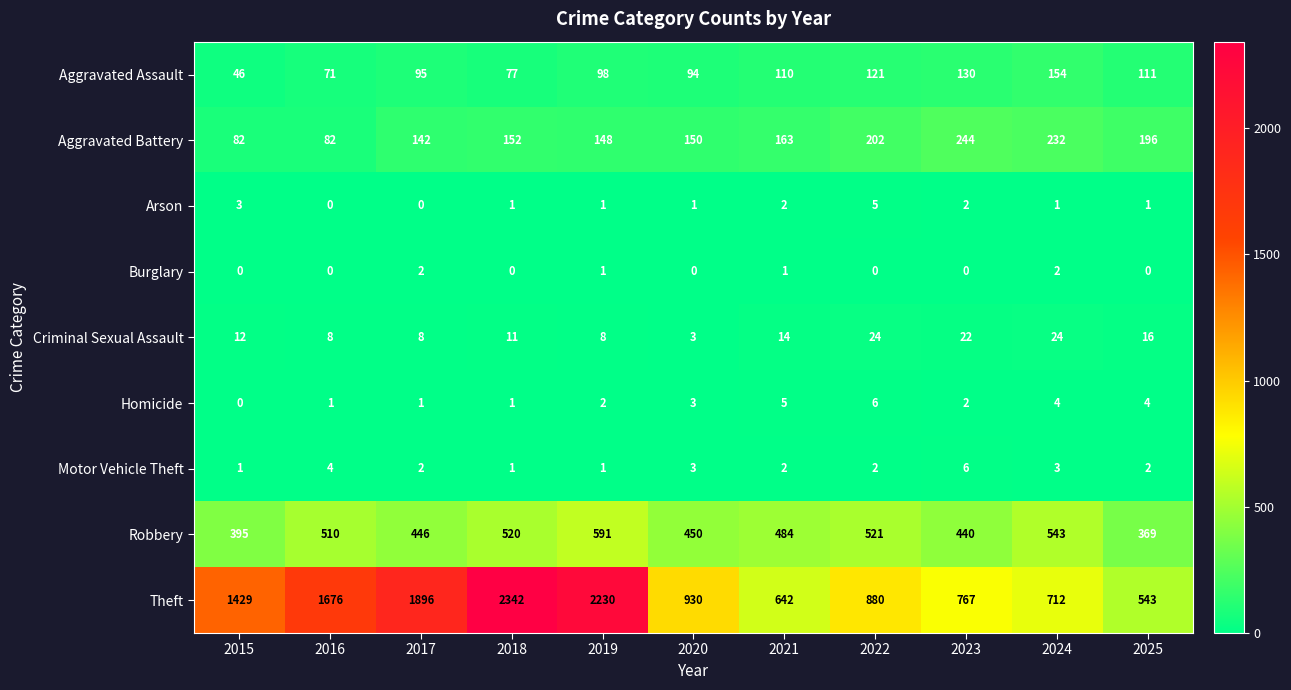

Is it true that Burglary equals -1 at 2023?

False